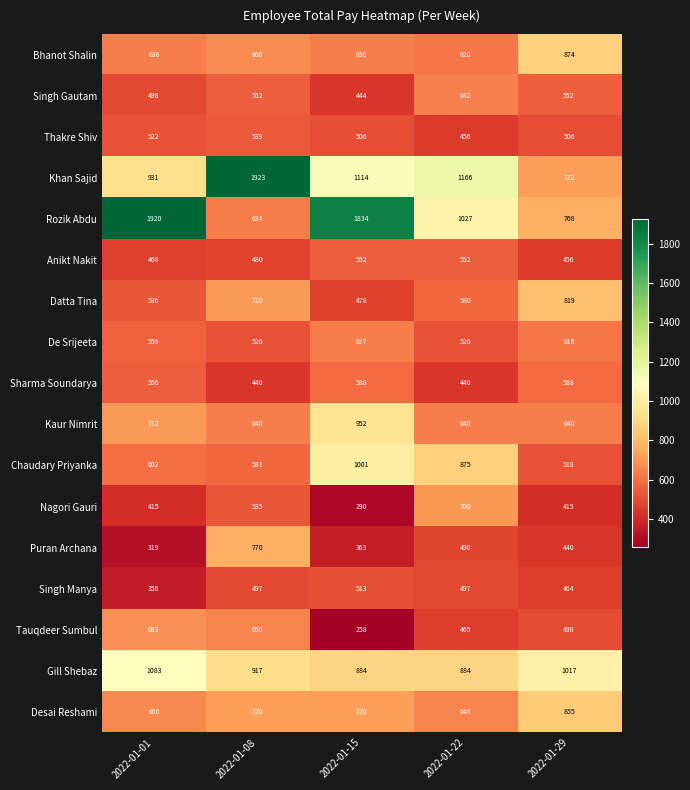

What is the difference between the De Srijeeta values at 2022-01-15 and 2022-01-29?

19